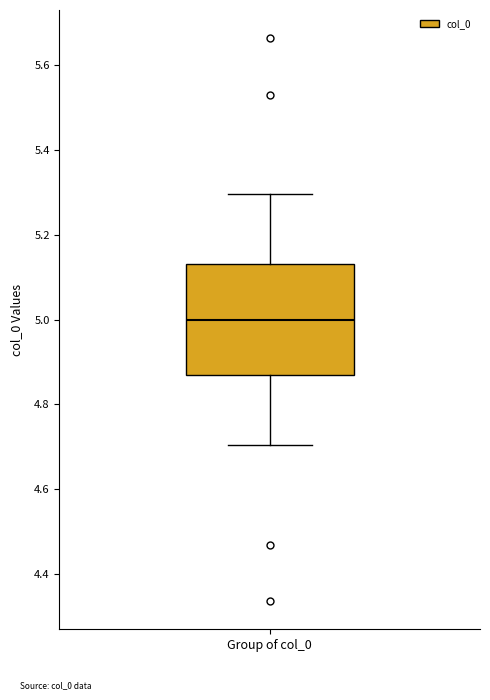

Transcribe this box plot: give where the median line is, the range the box spans, and where the two whiskers end, as read against the y-axis. The values are not printed on the chart, so give them approximately, as read against the axis.

median 5.00, box 4.86 to 5.14, whiskers 4.70 to 5.30